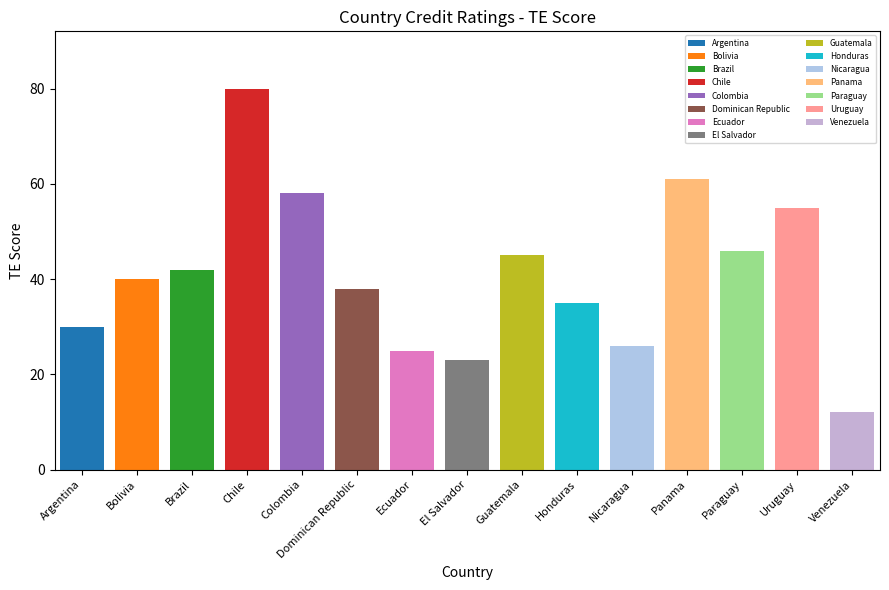

Rank the categories by value from highest to lowest.

Chile, Panama, Colombia, Uruguay, Paraguay, Guatemala, Brazil, Bolivia, Dominican Republic, Honduras, Argentina, Nicaragua, Ecuador, El Salvador, Venezuela